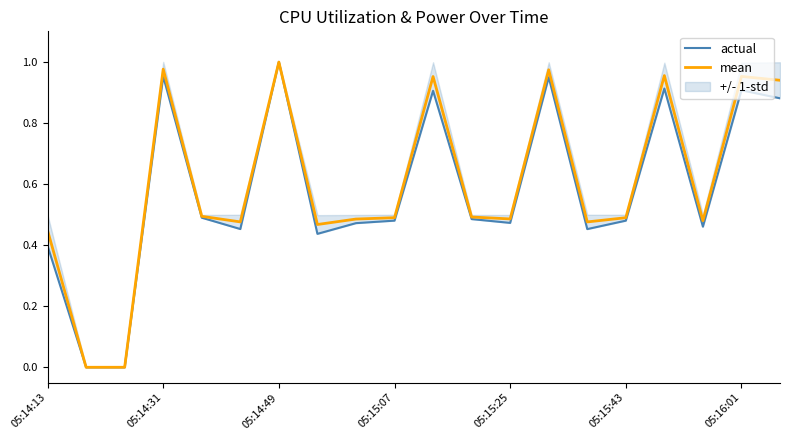

What is the label of the 1st point from the left?

05:14:13